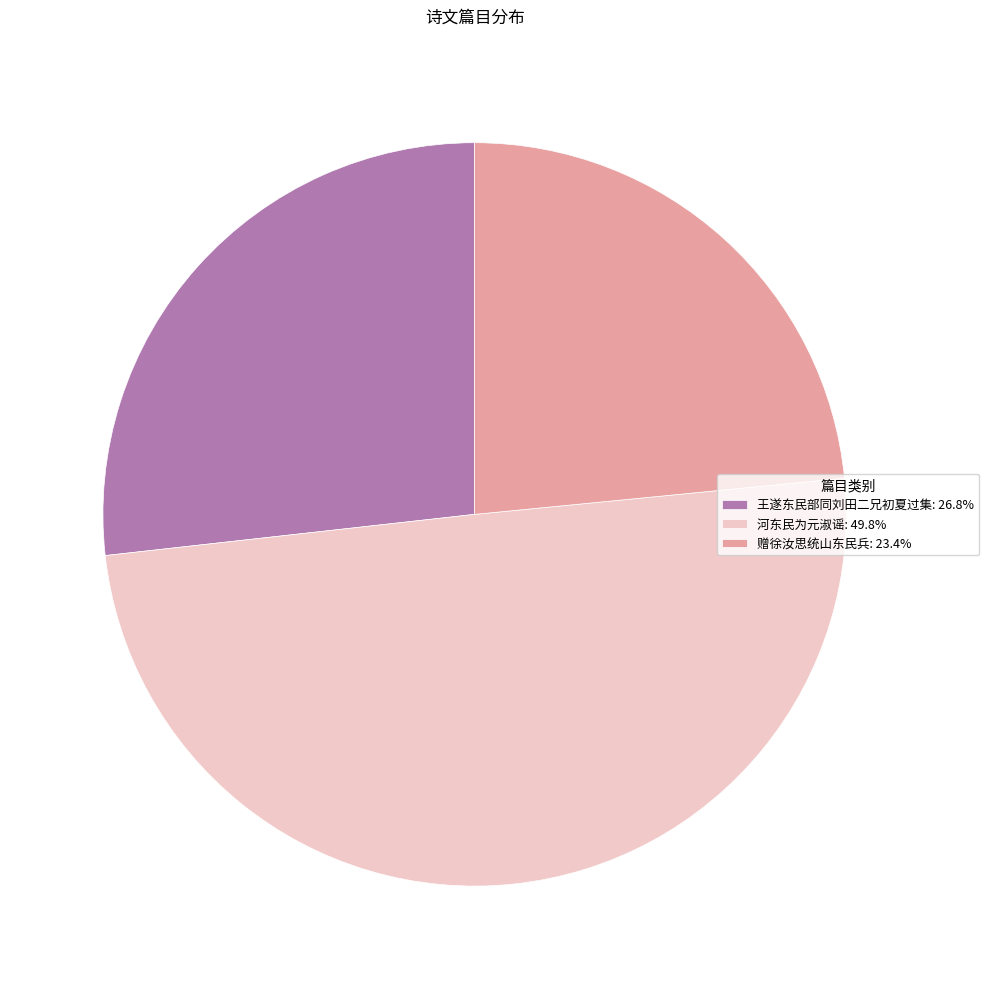

Does 王遂东民部同刘田二兄初夏过集: 26.8% represent more than half of the total?

No